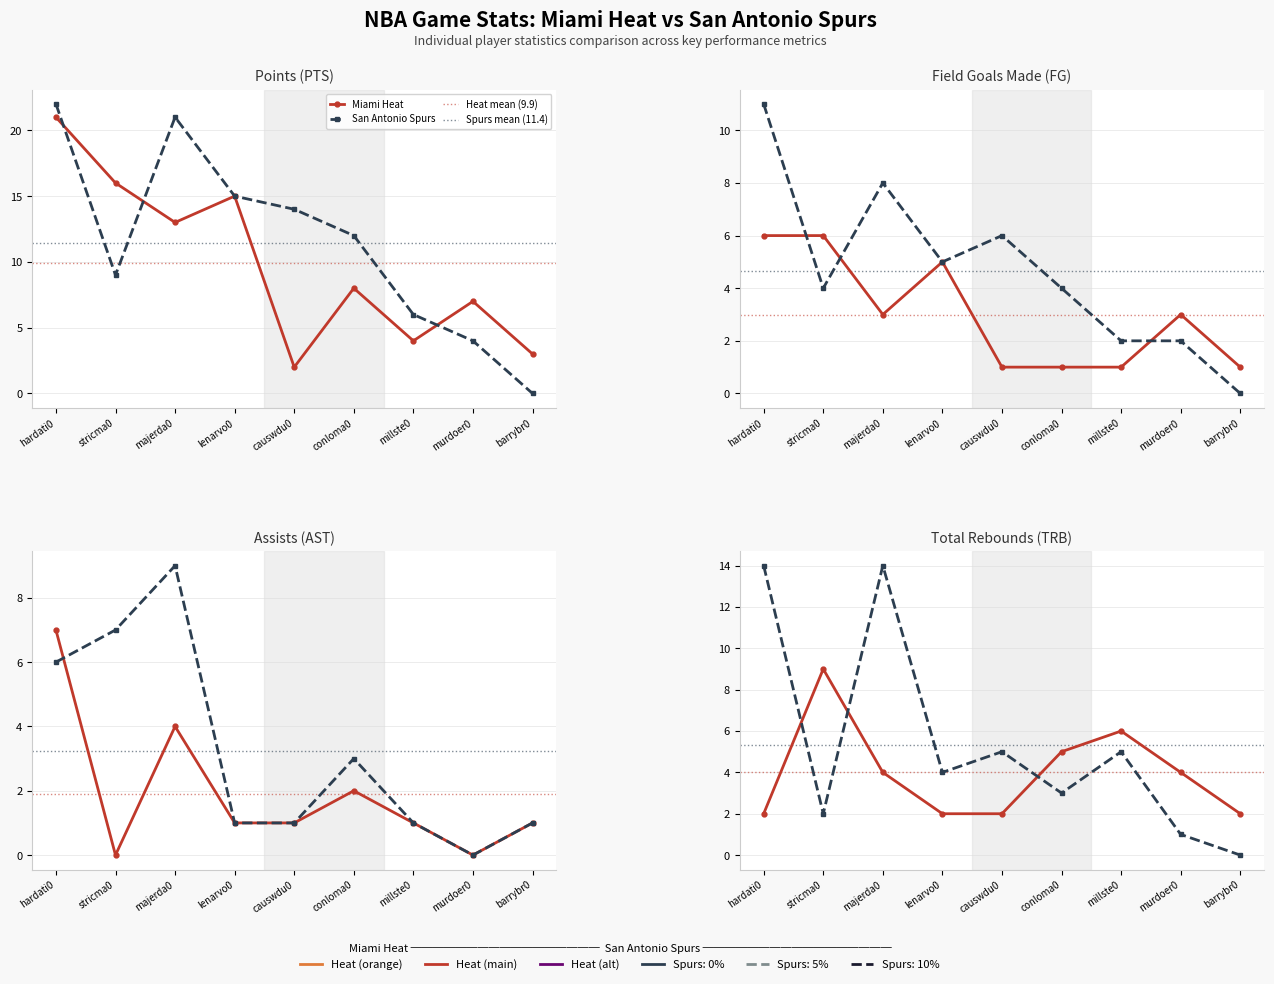

Which has a higher value, causwdu0 or majerda0?

majerda0